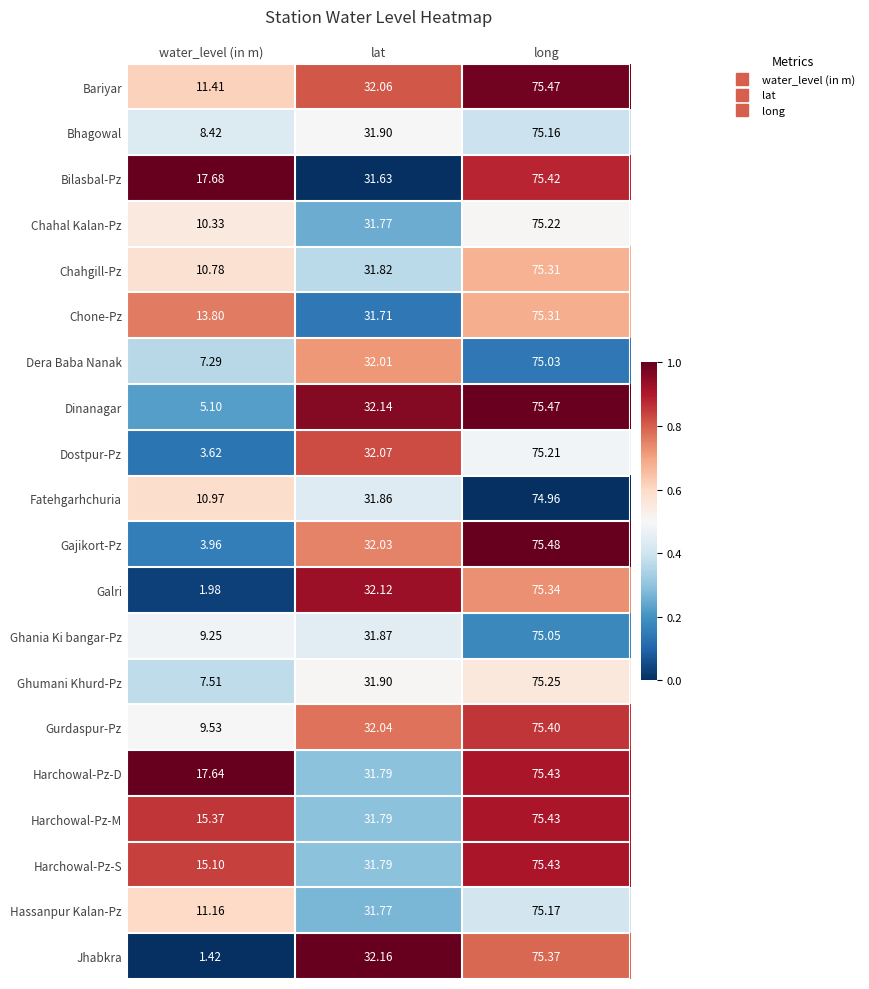

Where does the Dera Baba Nanak series first go above 32?

lat